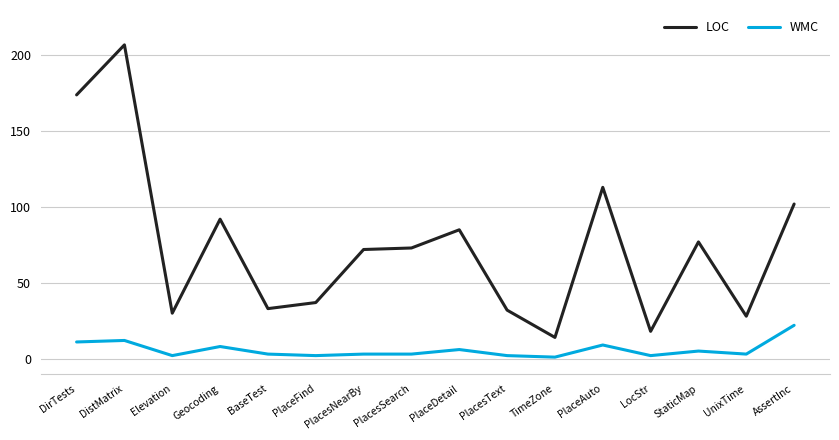

Where is the first local maximum for LOC?

DistMatrix